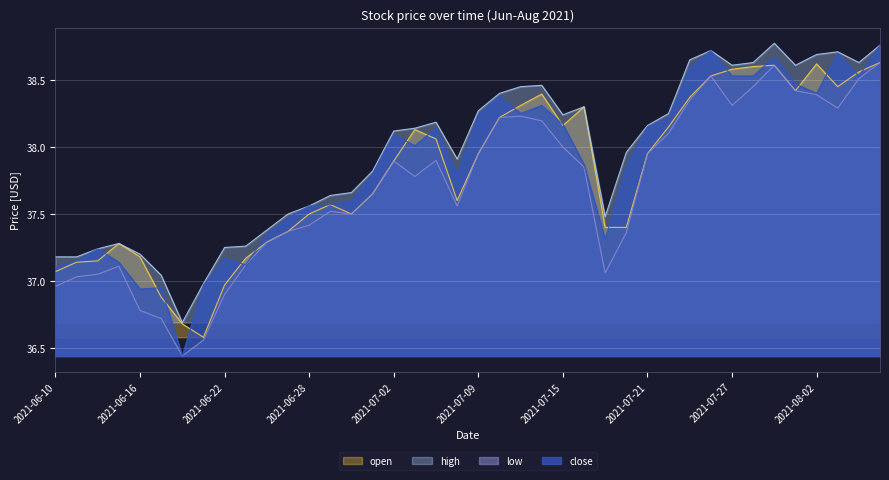

Count the number of data series in this chart.

4